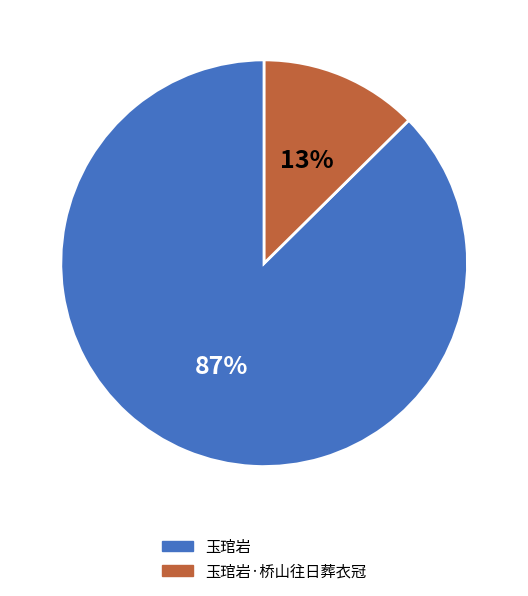

Is the sum of 玉琯岩 and 玉琯岩·桥山往日葬衣冠 greater than half?

Yes